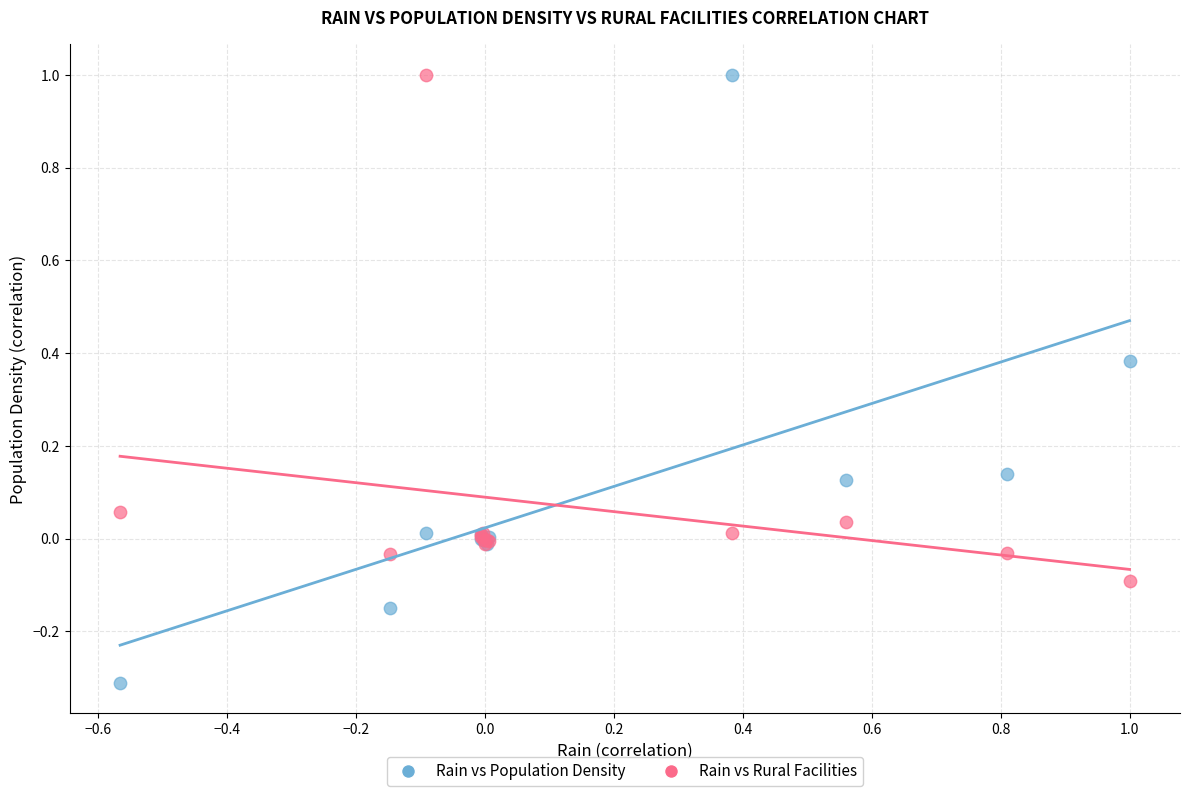

What is the X range (max minus min) for the scatter plot?

1.6